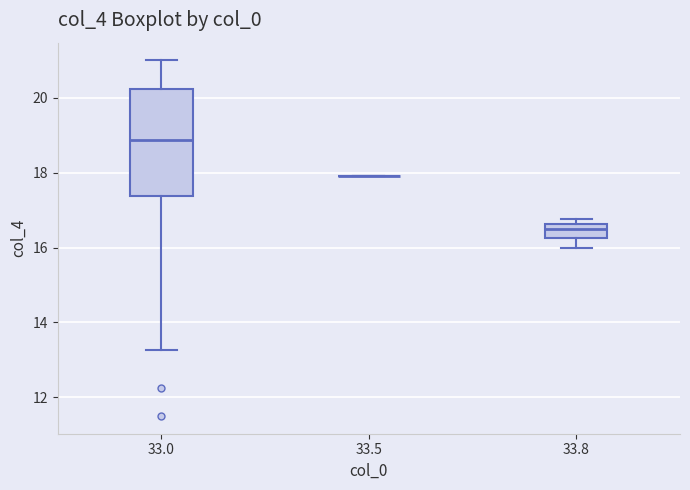

Reading left to right, read every box against the y-axis: the position of its median line, the range the box covers, and the ends of its whiskers. The values are not printed on the chart, so give them approximately, as read against the axis.

33.0: median 18.8, box 17.4 to 20.2, whiskers 13.2 to 21.0
33.5: box collapsed to a line at 18.0, whiskers 18.0 to 18.0
33.8: median 16.6 (just below the box's upper edge), box 16.2 to 16.6, whiskers 16.0 to 16.8